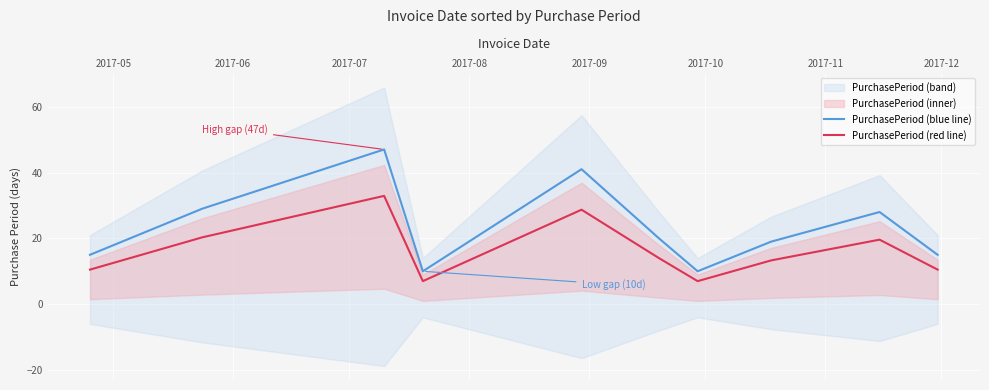

What is the highest value of the PurchasePeriod (blue line) series?

47.0